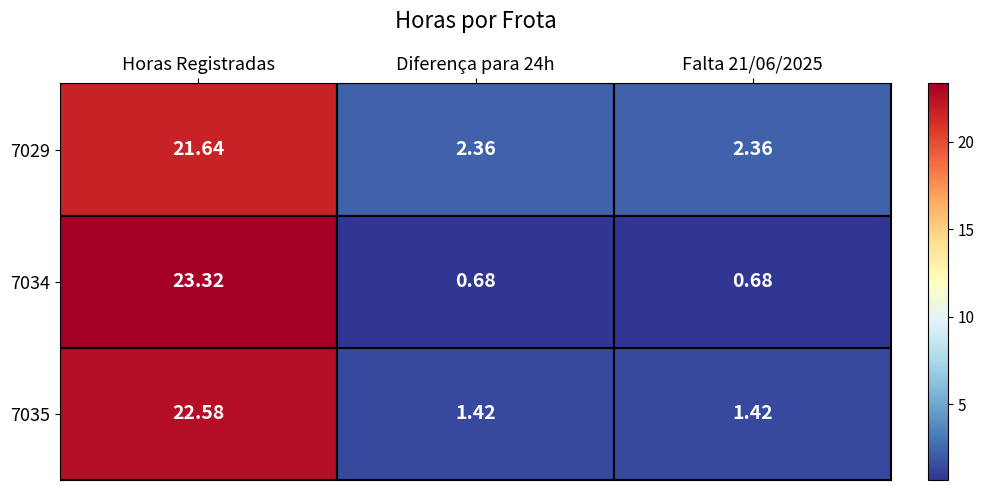

At which category does the chart reach its peak across all series?

Horas Registradas